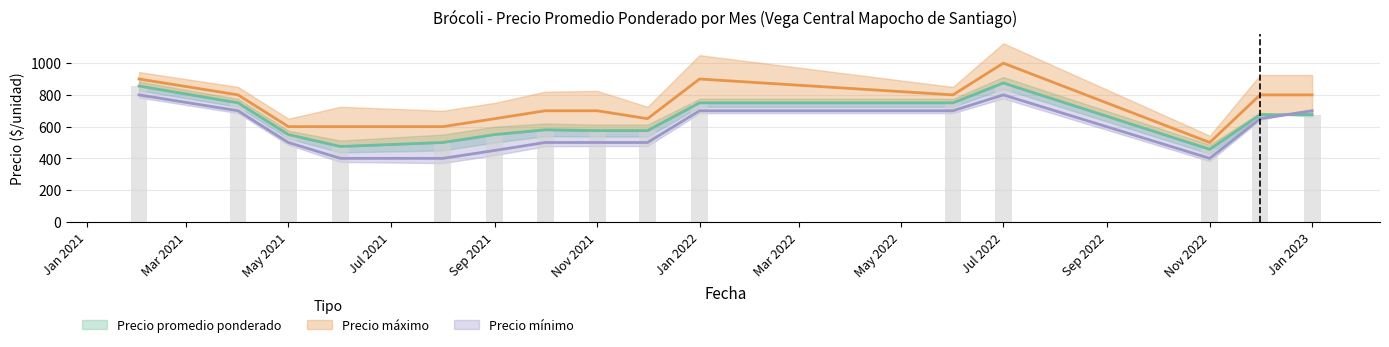

Where is Precio máximo nearest to the value 750?

2021-04